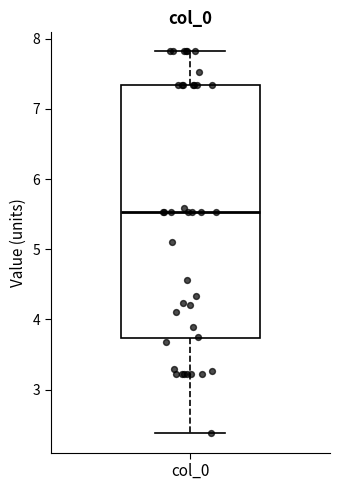

Where is the upper edge of the box for col_0 on the y-axis? The values are not printed on the chart, so give them approximately, as read against the axis.

7.3